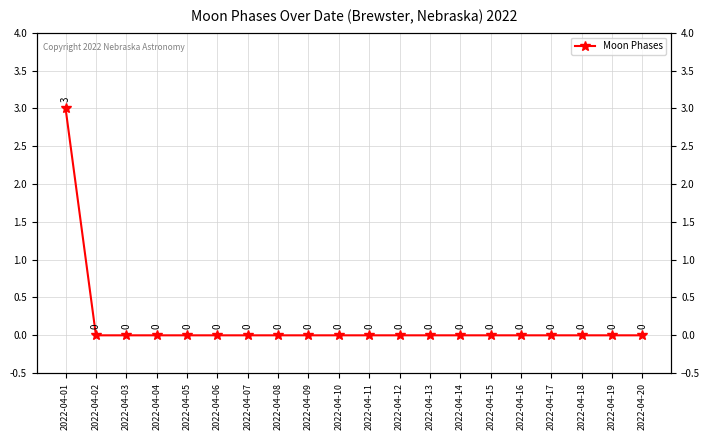

Which category has the lowest value across all series?

2022-04-02